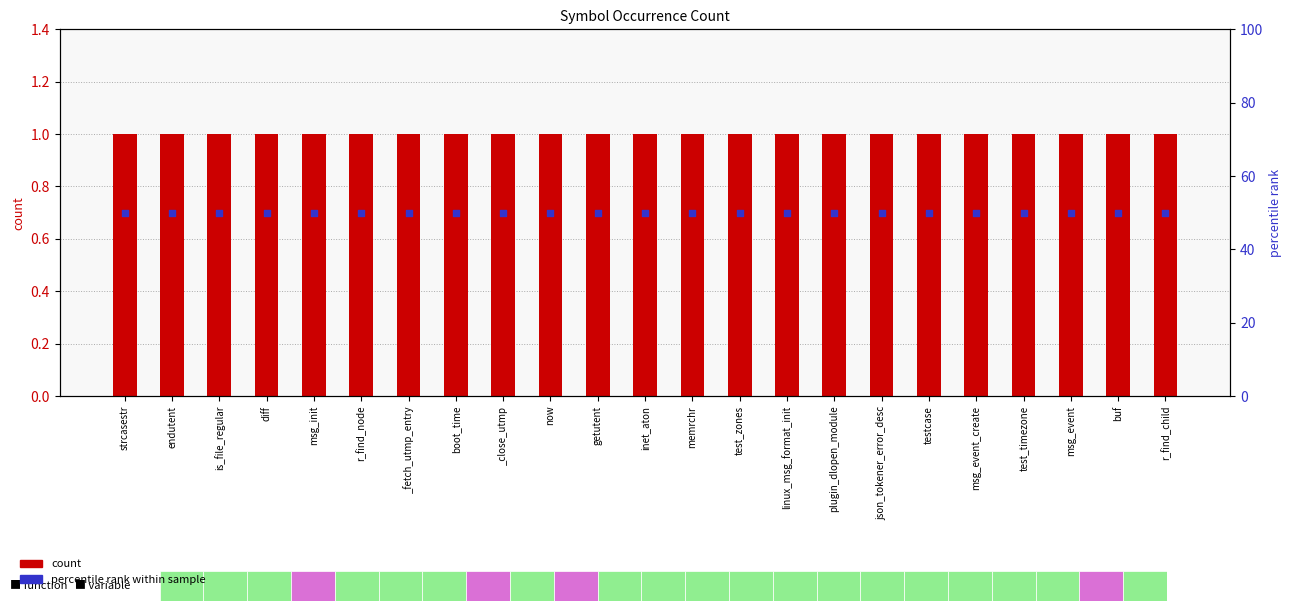

Which series contains the highest Y value?

percentile rank within sample